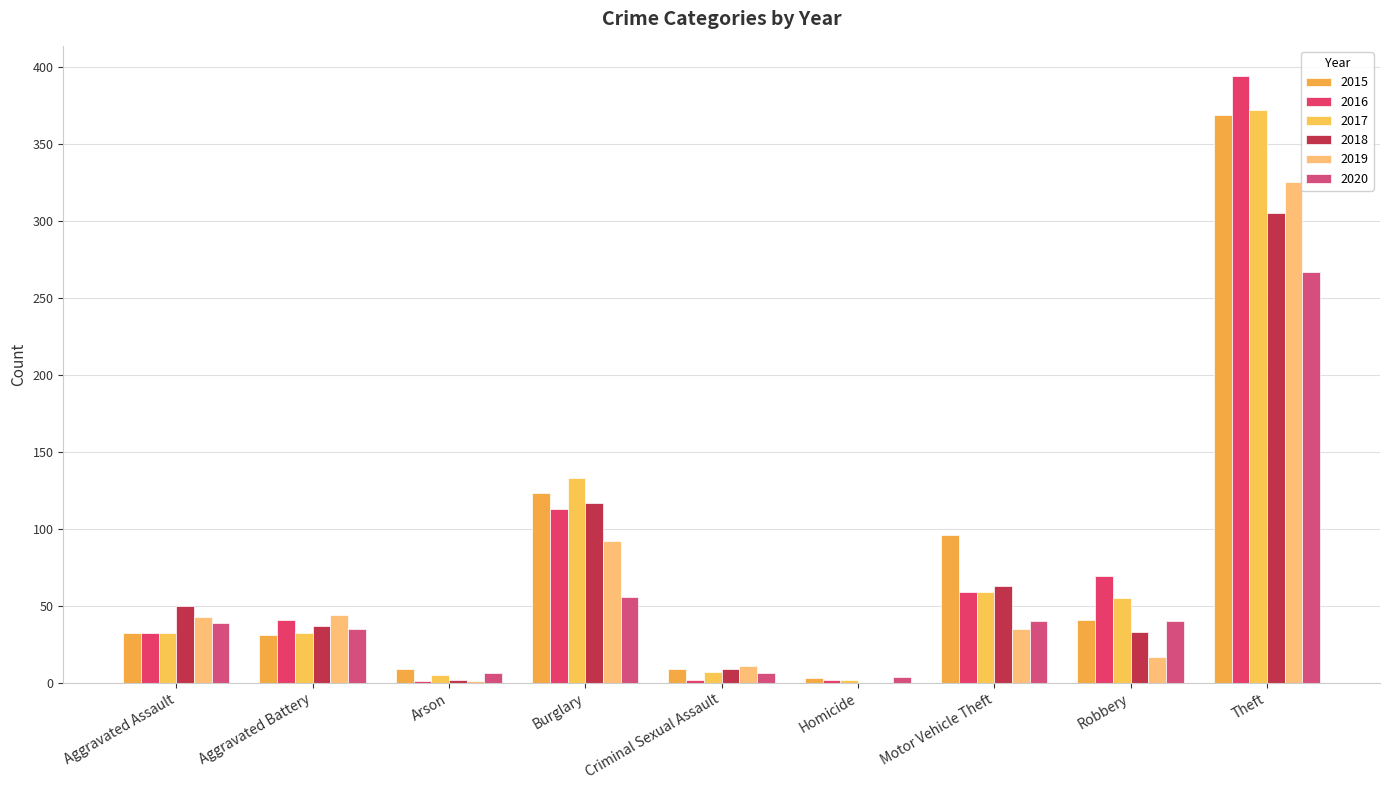

Rank the categories by 2020 value from lowest to highest.

Homicide, Arson, Criminal Sexual Assault, Aggravated Battery, Aggravated Assault, Motor Vehicle Theft, Robbery, Burglary, Theft